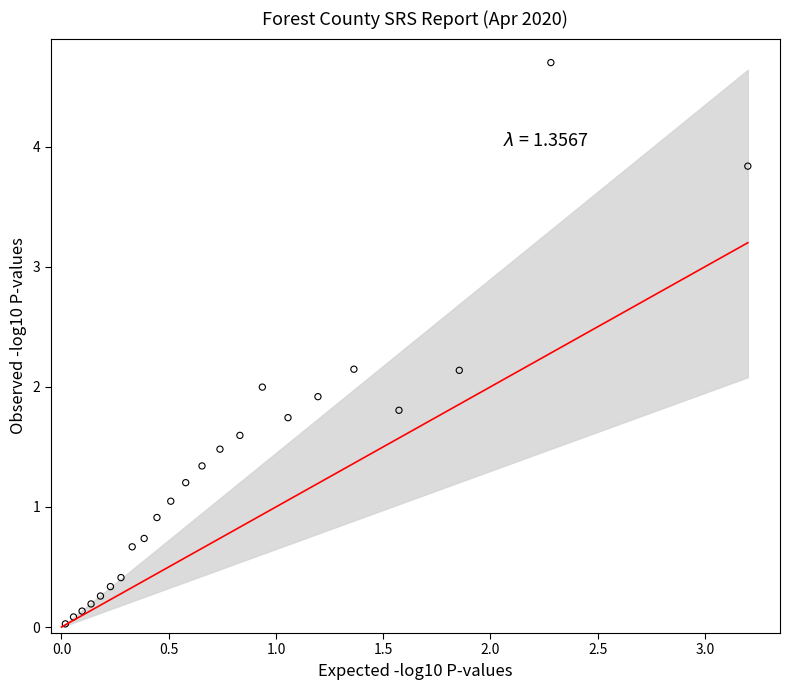

What is the range of X values (max minus min)?

3.2